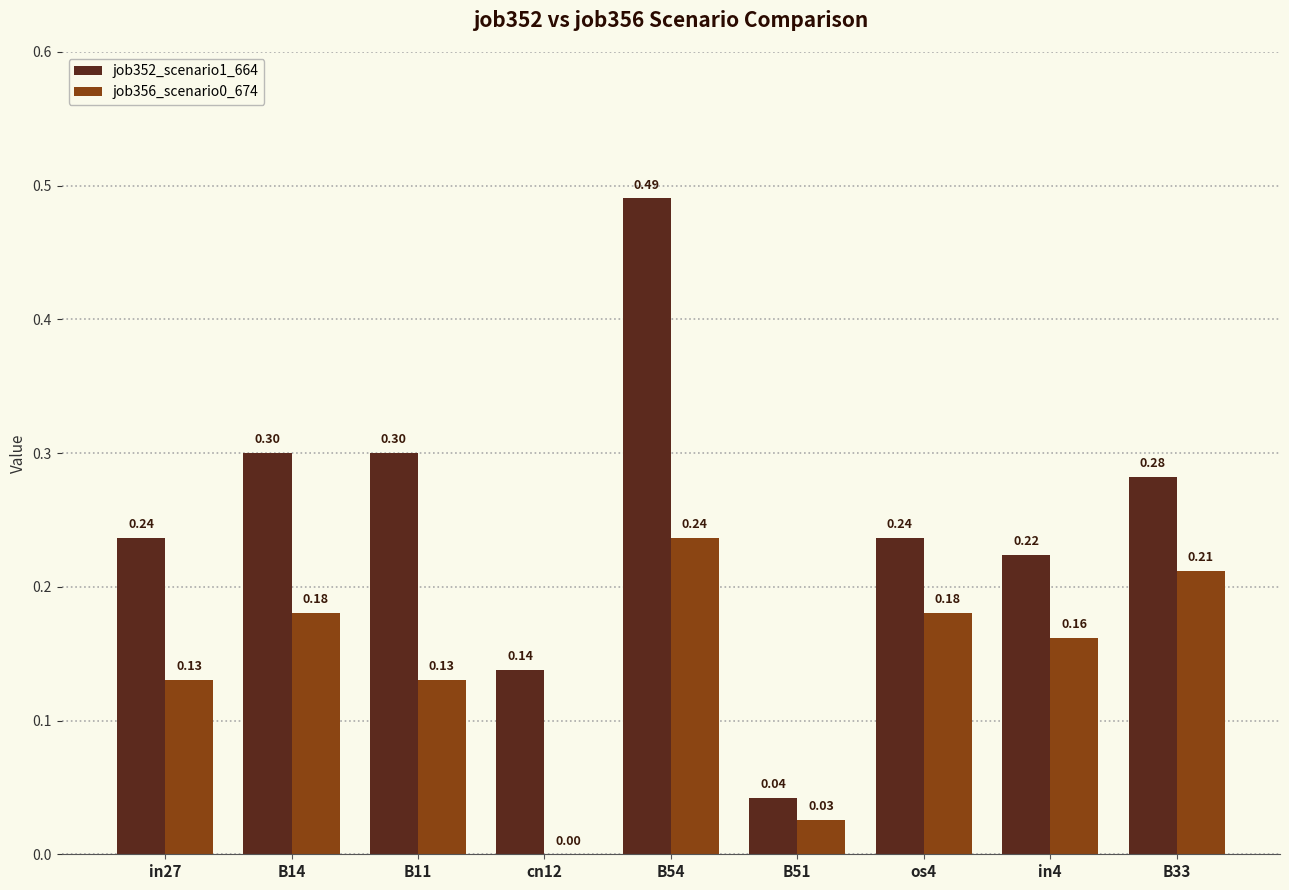

Which series changed the most between B54 and in4?

job352_scenario1_664